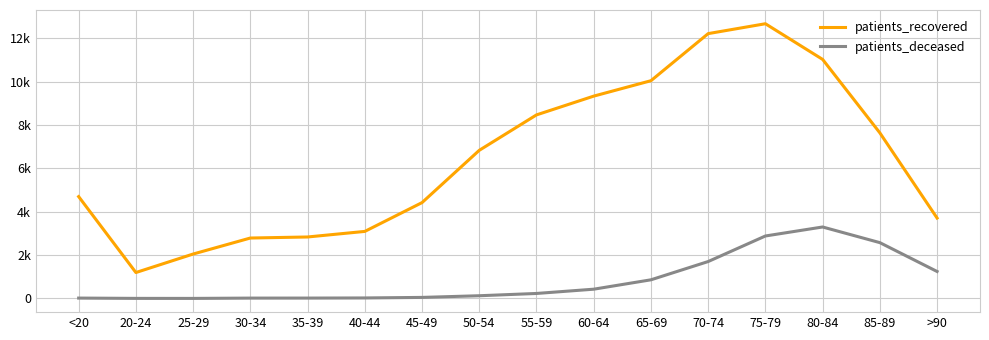

How many interior local peaks does the patients_deceased series have?

1